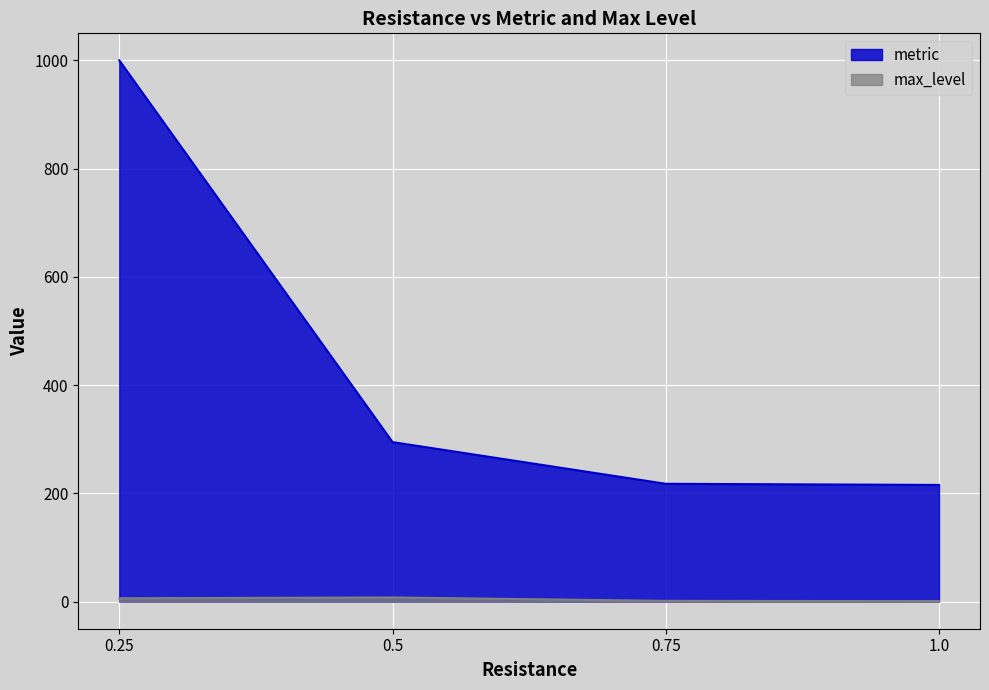

The value of metric at 1.0 is 215.6. True or false?

True